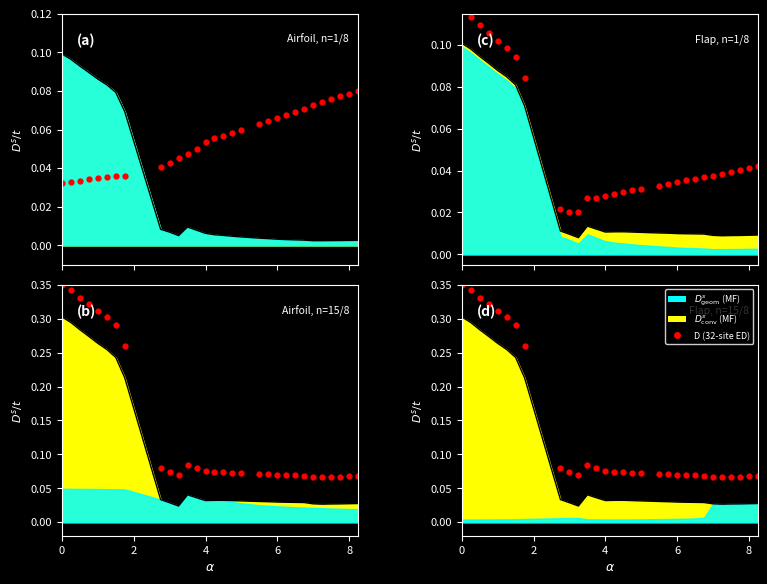

The chart shows a value of 0.0 at 4. True or false?

False